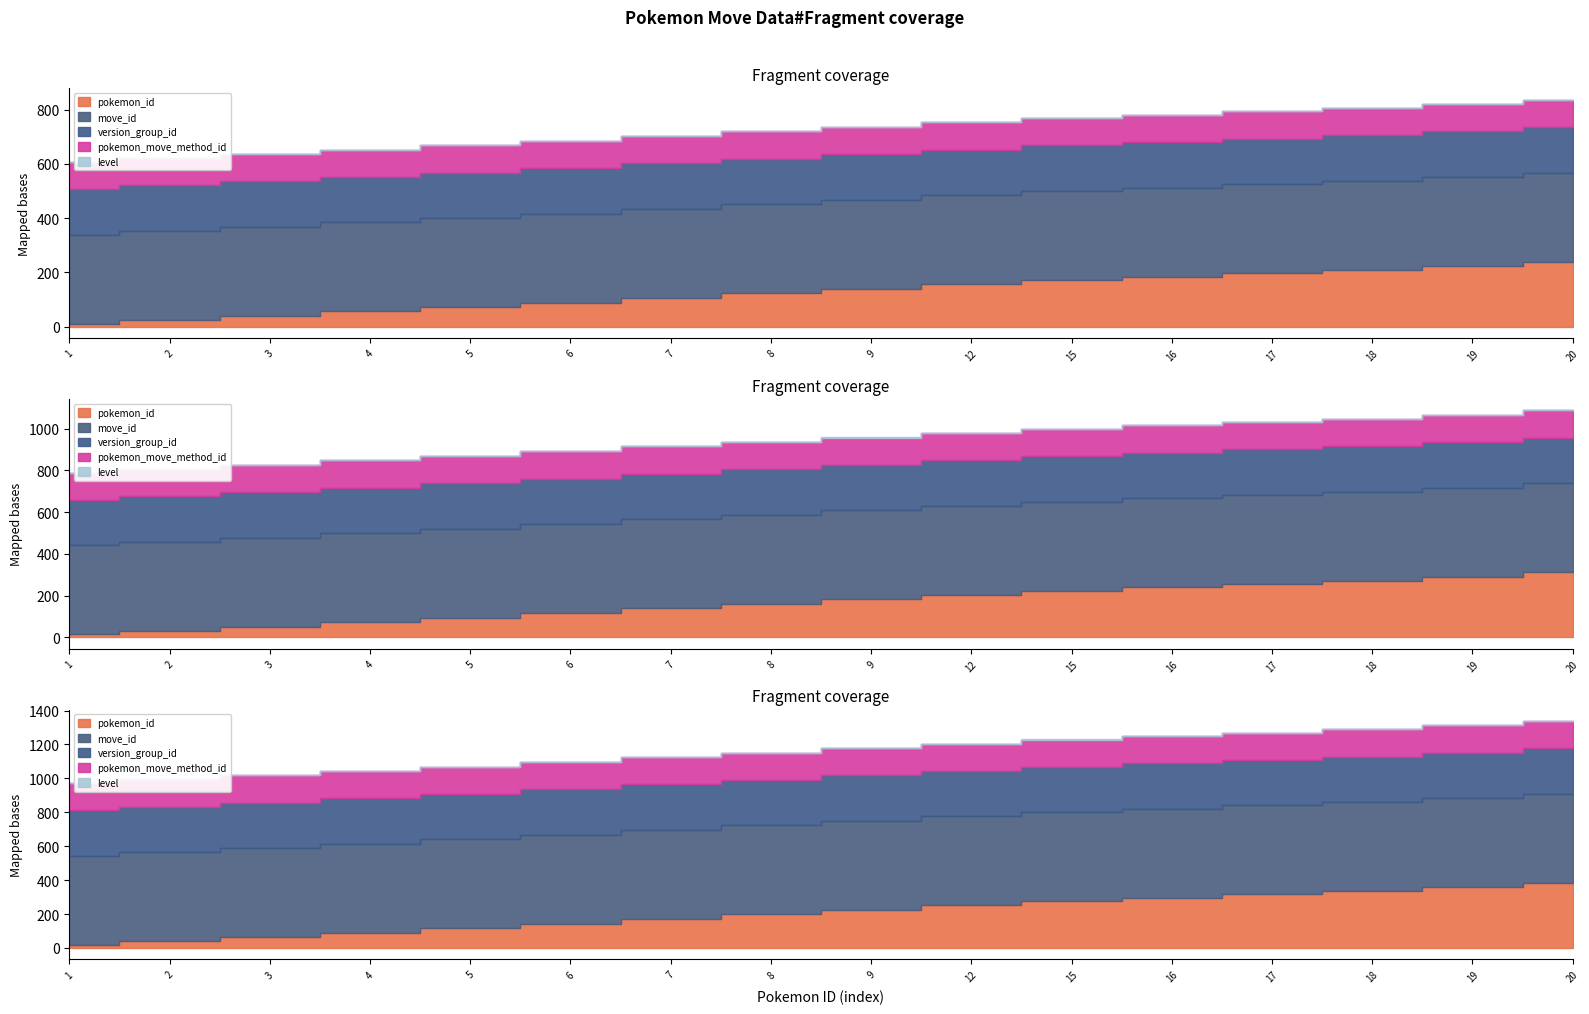

Which category has the highest value across all series?

20